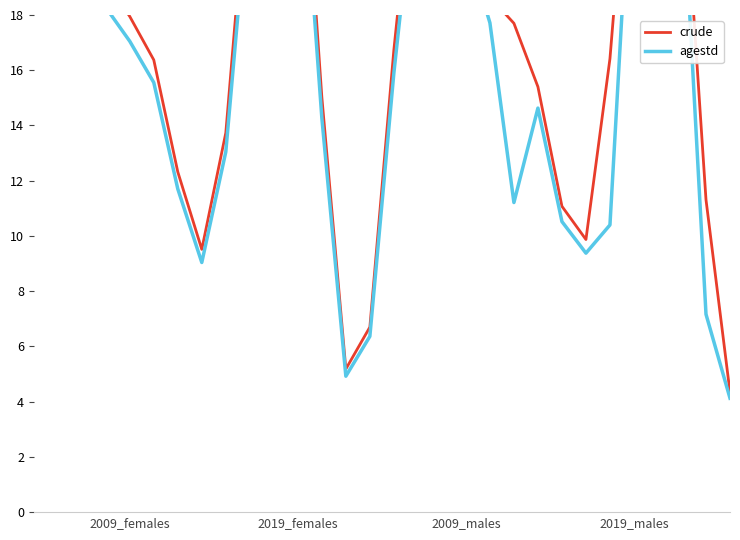

True or false: crude and agestd cross at least once.

False